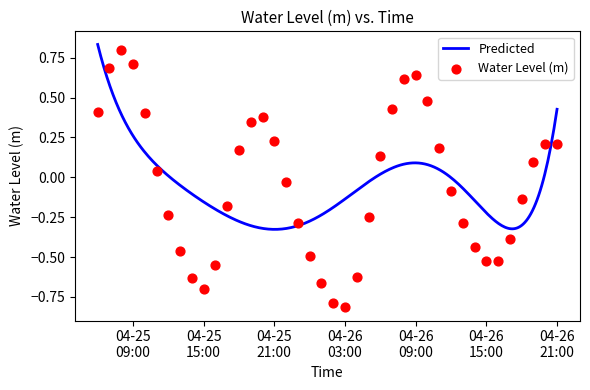

What is the change in value from 2023-04-25 12:00:00 to 2023-04-26 07:00:00?

+0.7